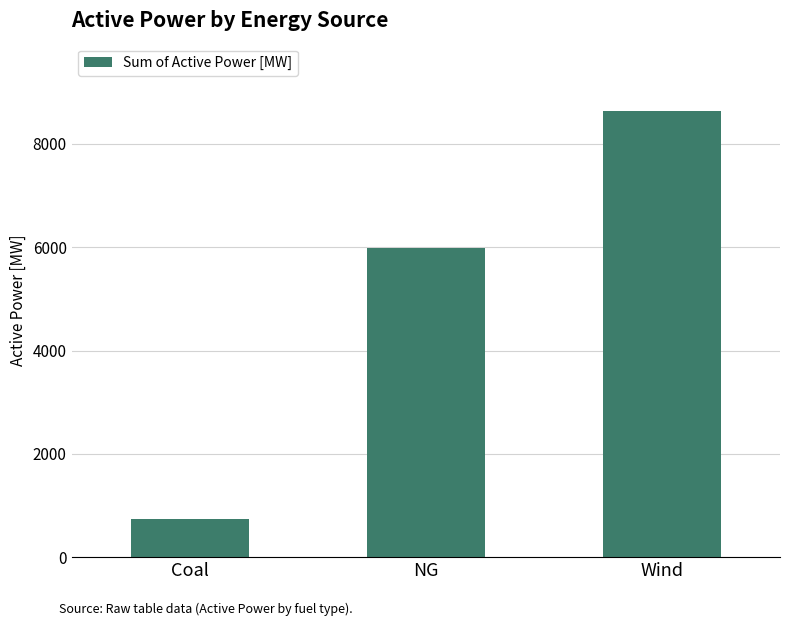

Does the chart contain any negative values?

No